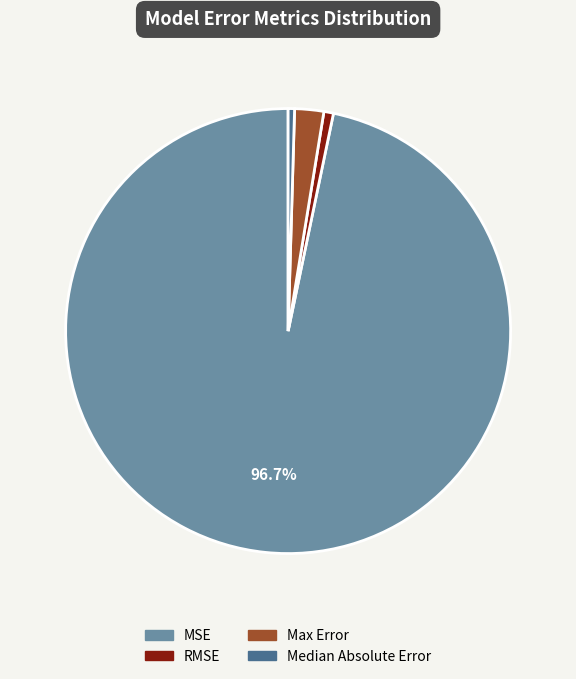

The Median Absolute Error slice represents 9% of the pie. True or false?

False